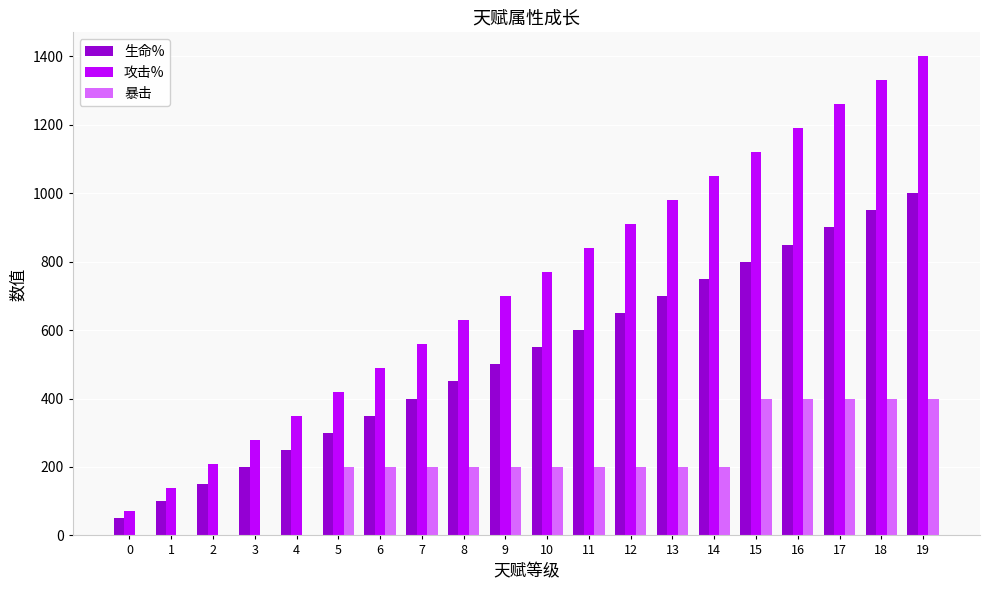

The value of 生命% at 6 is 579. True or false?

False